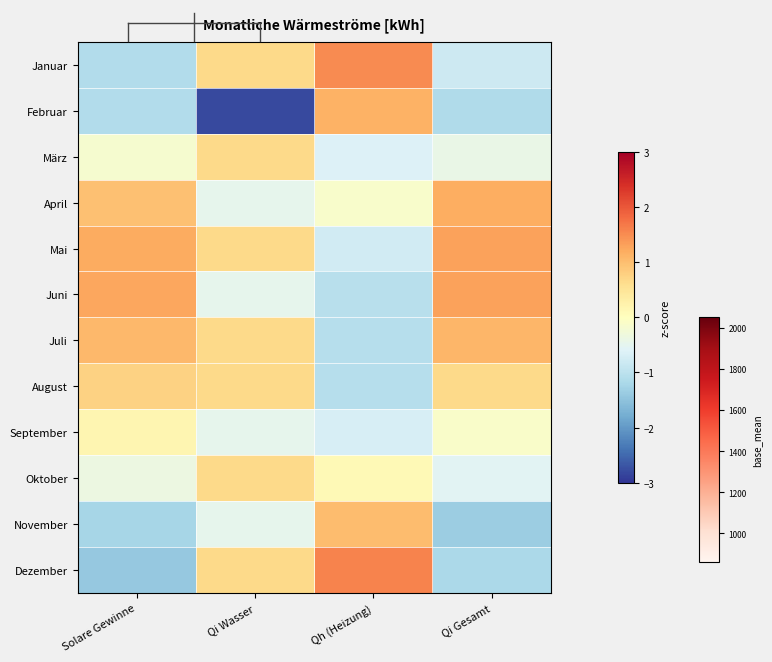

Reading left to right, transcribe all the data shown in this chart.

Januar: Solare Gewinne=-1.1	Qi Wasser=0.7	Qh (Heizung)=1.5	Qi Gesamt=-0.8
Februar: Solare Gewinne=-1.1	Qi Wasser=-2.8	Qh (Heizung)=1.1	Qi Gesamt=-1.1
März: Solare Gewinne=-0.2	Qi Wasser=0.7	Qh (Heizung)=-0.6	Qi Gesamt=-0.4
April: Solare Gewinne=1.0	Qi Wasser=-0.5	Qh (Heizung)=-0.1	Qi Gesamt=1.2
Mai: Solare Gewinne=1.2	Qi Wasser=0.7	Qh (Heizung)=-0.8	Qi Gesamt=1.3
Juni: Solare Gewinne=1.3	Qi Wasser=-0.5	Qh (Heizung)=-1.0	Qi Gesamt=1.3
Juli: Solare Gewinne=1.1	Qi Wasser=0.7	Qh (Heizung)=-1.1	Qi Gesamt=1.1
August: Solare Gewinne=0.8	Qi Wasser=0.7	Qh (Heizung)=-1.1	Qi Gesamt=0.7
September: Solare Gewinne=0.2	Qi Wasser=-0.5	Qh (Heizung)=-0.7	Qi Gesamt=-0.1
Oktober: Solare Gewinne=-0.4	Qi Wasser=0.7	Qh (Heizung)=0.1	Qi Gesamt=-0.5
November: Solare Gewinne=-1.2	Qi Wasser=-0.5	Qh (Heizung)=1.0	Qi Gesamt=-1.3
Dezember: Solare Gewinne=-1.4	Qi Wasser=0.7	Qh (Heizung)=1.6	Qi Gesamt=-1.2